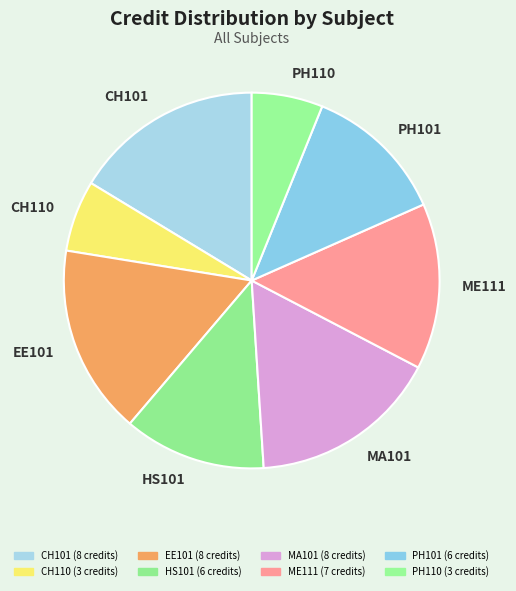

Is there a majority slice in this chart?

No